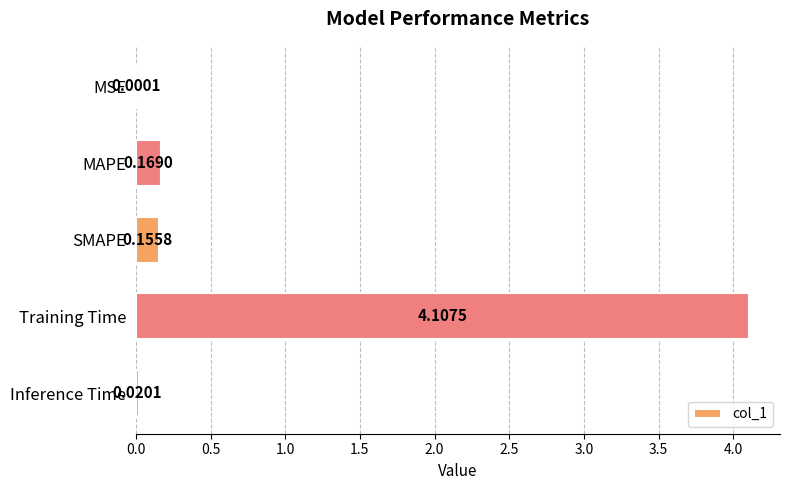

At which label is the value closest to 2?

MAPE